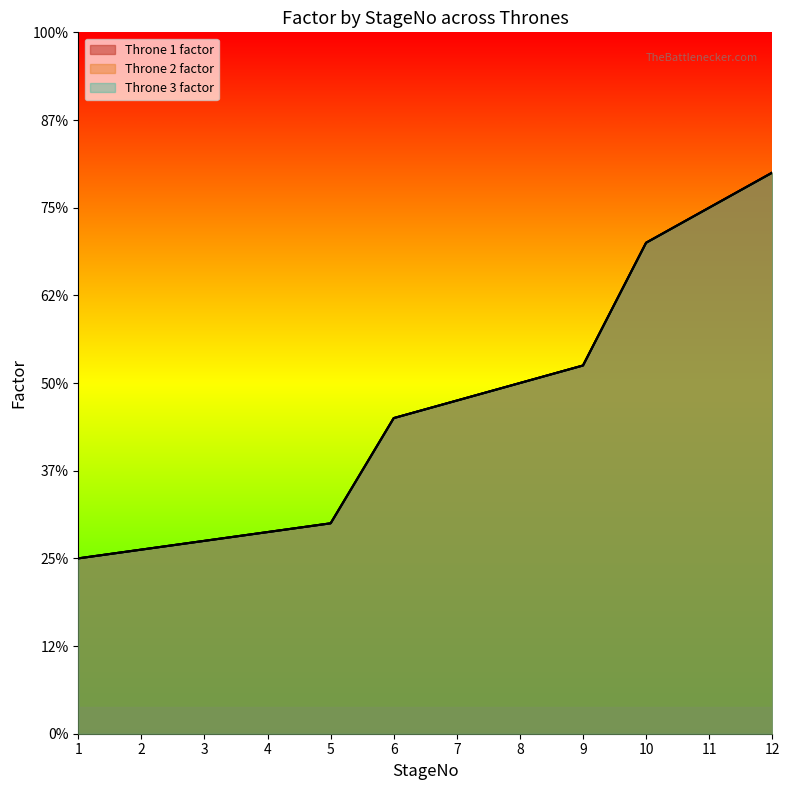

The Throne 2 factor series shows 2.8 at 10. True or false?

True